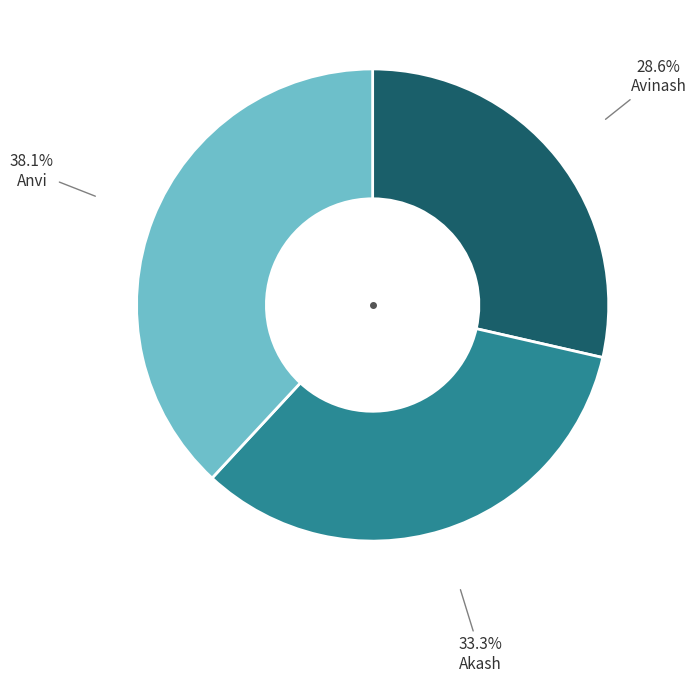

To the nearest percent, what portion does Avinash represent?

29%